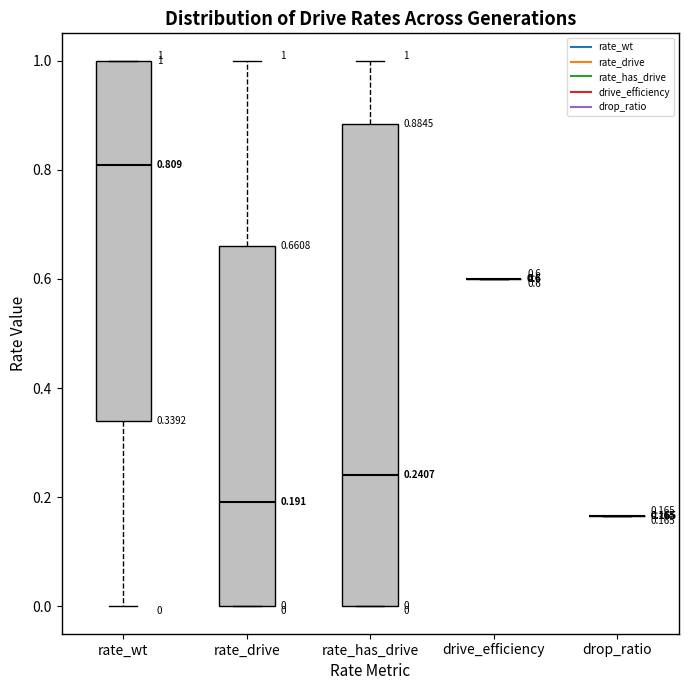

Comparing the boxes themselves (not the whiskers), which one is the tallest?

rate_has_drive